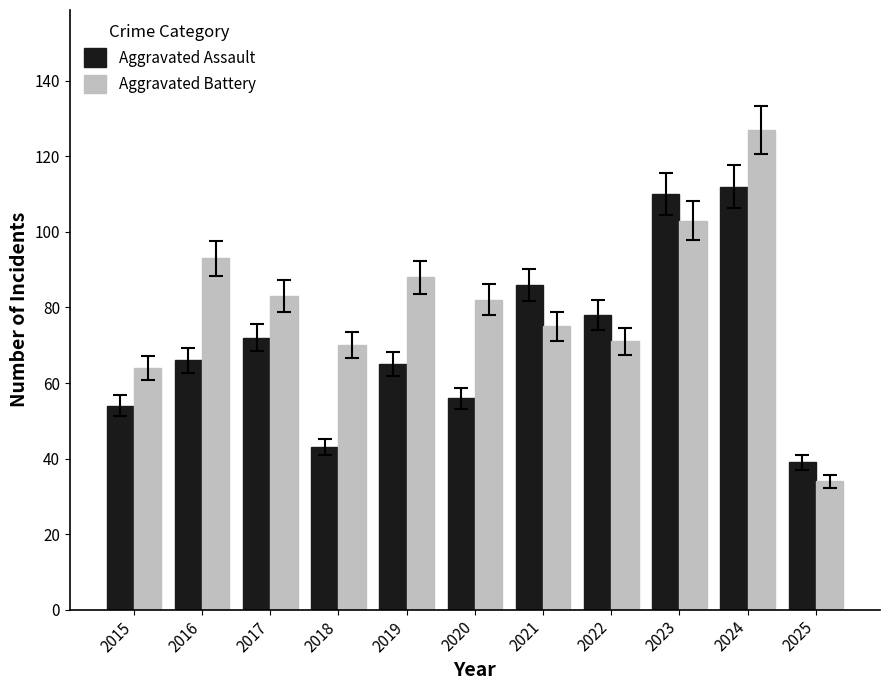

What is the difference between the second highest and second lowest values in the Aggravated Assault series?

67